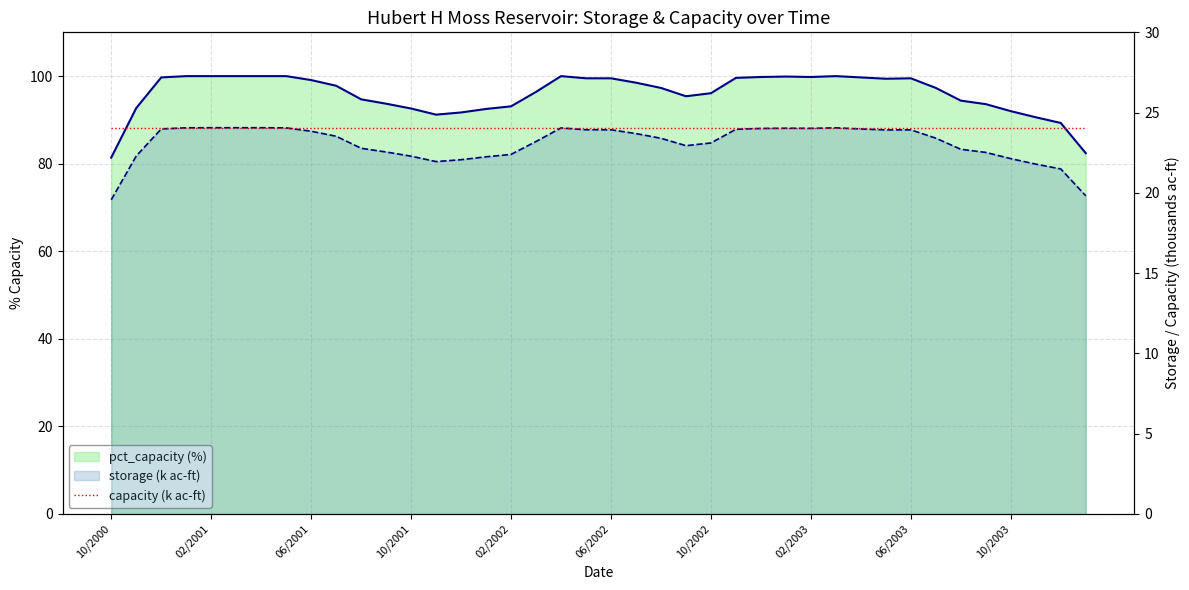

The value of capacity (k ac-ft) at 10/2001 is 24.1. True or false?

True